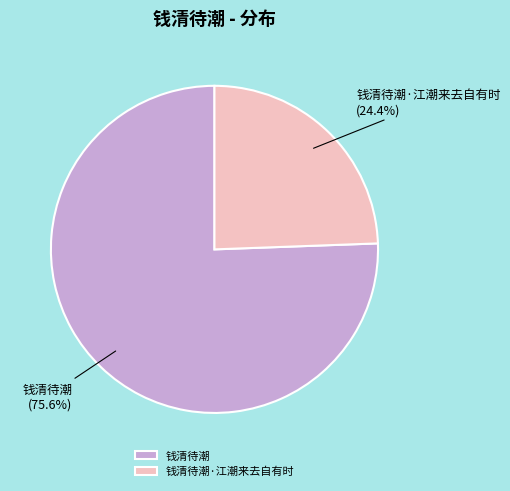

How many slices are in this pie chart?

2